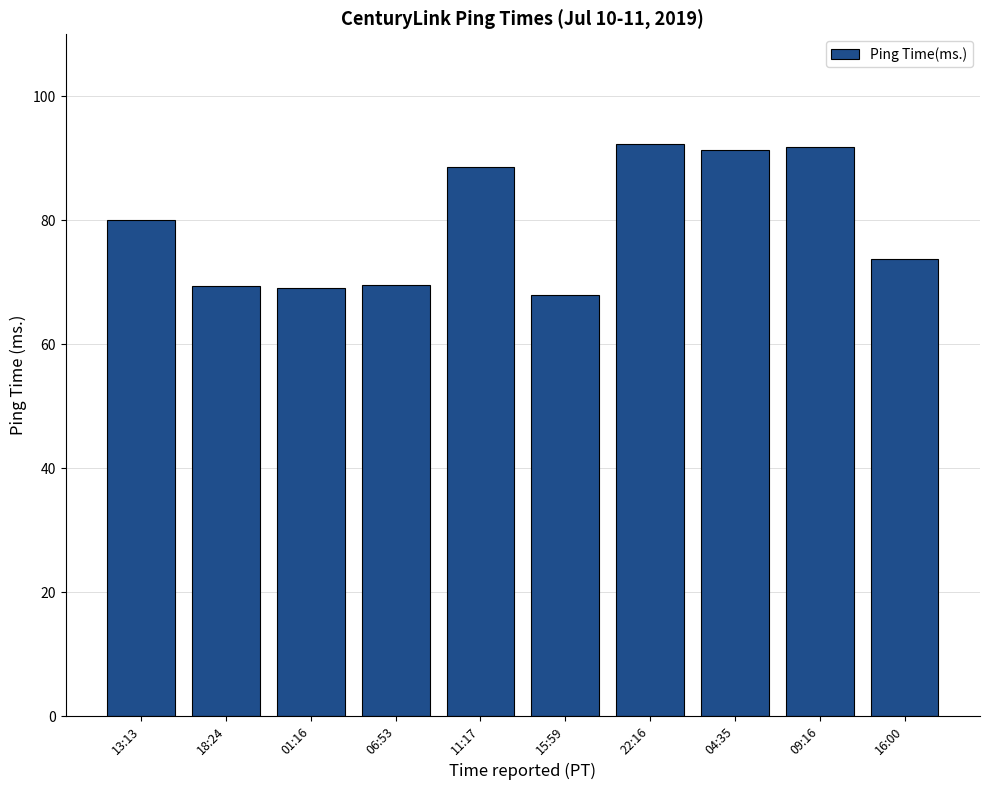

What is the sum of all values?

793.8